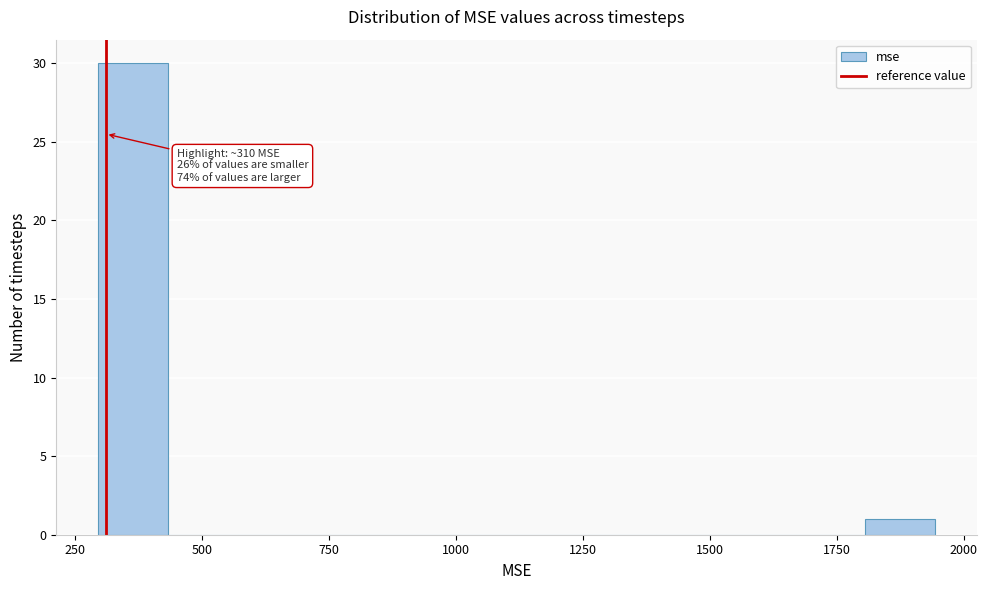

Around what value on the x-axis is the tallest bar? Give the approximate position of its centre, as read against the axis.

350